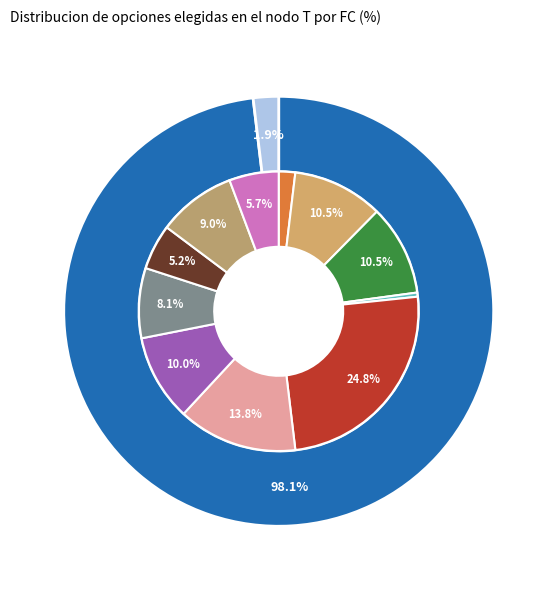

Is it true that 12 is 18% of the pie?

False